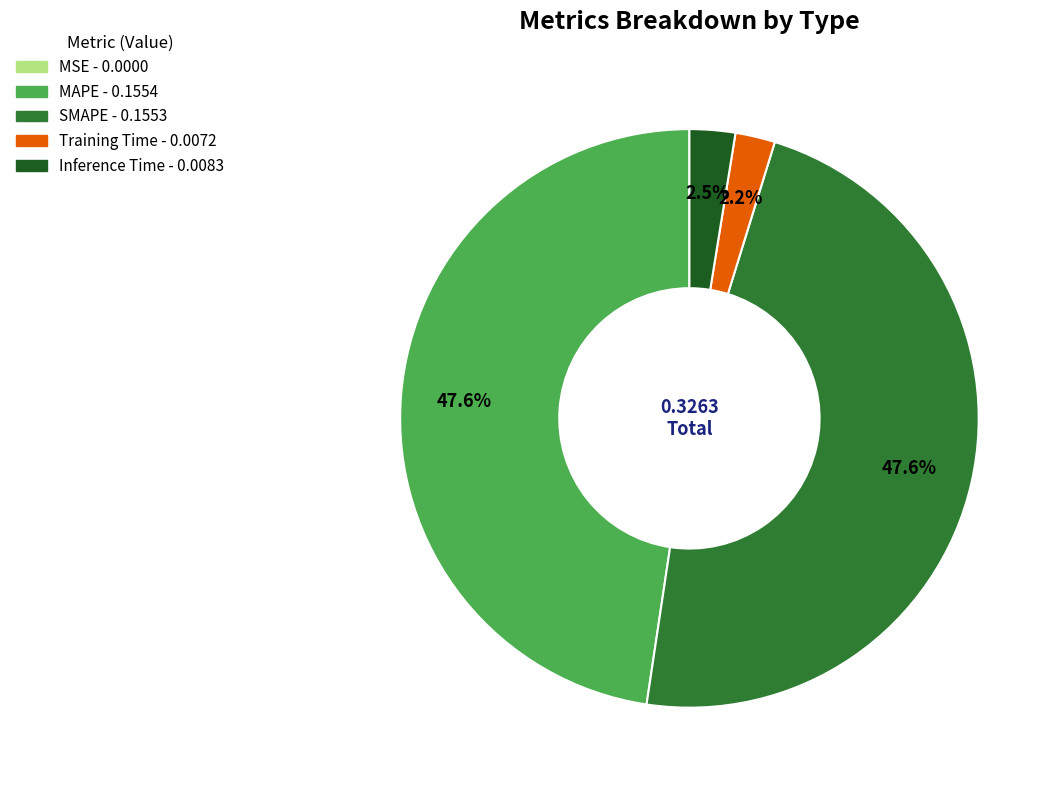

The SMAPE slice represents 48% of the pie. True or false?

True